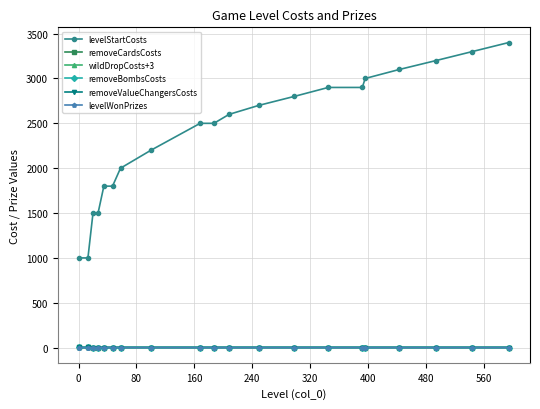

In wildDropCosts+3, how many points are higher than both neighbors (excluding endpoints)?

3